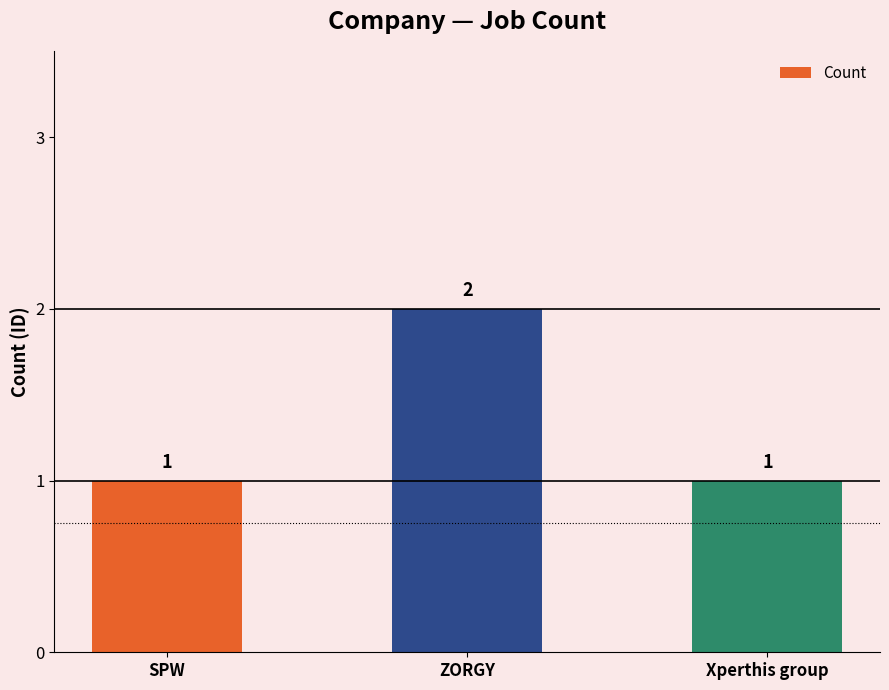

Which has a higher value, ZORGY or SPW?

ZORGY